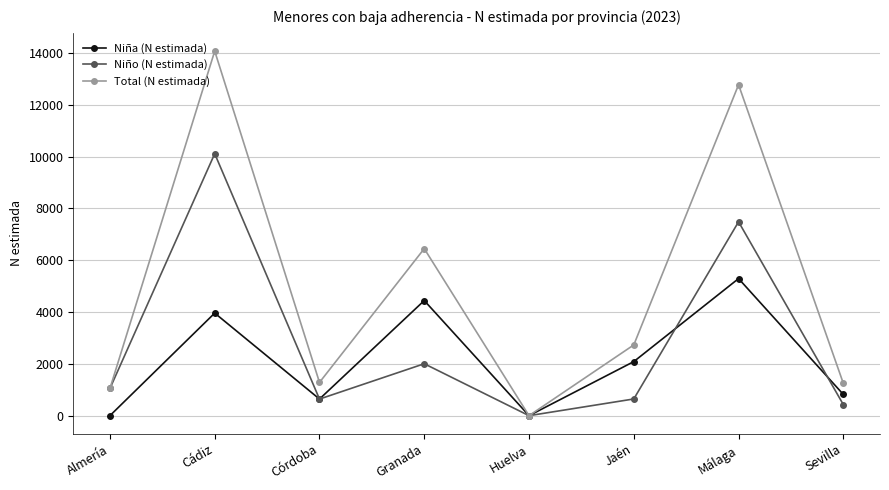

What is the total value across all series at Sevilla?

2493